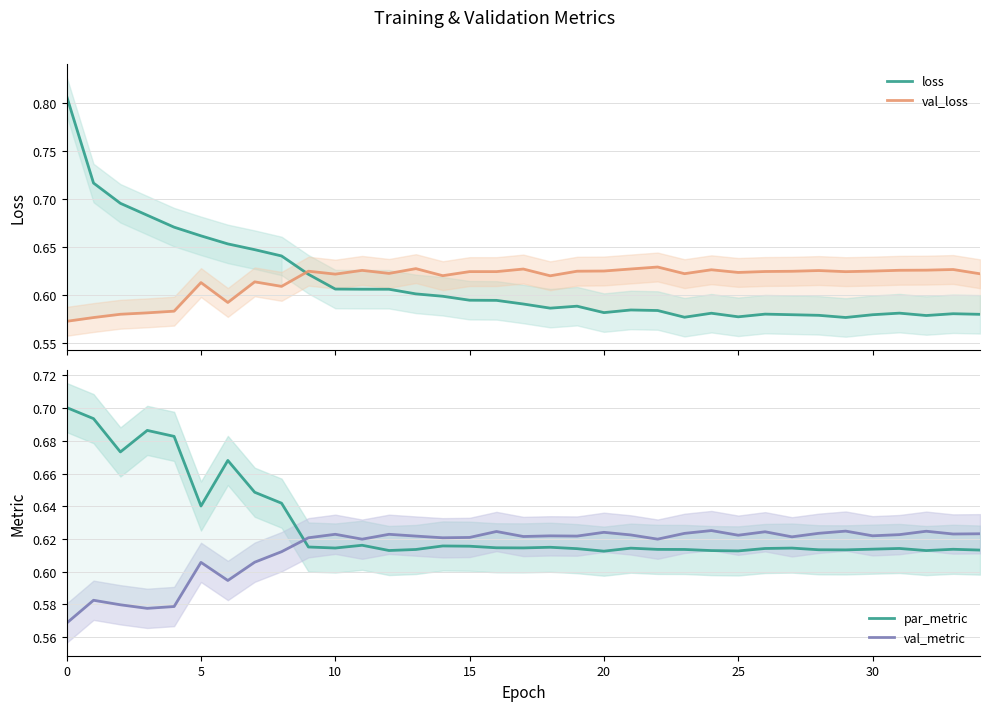

True or false: par_metric has more than 0 interior local peaks.

True